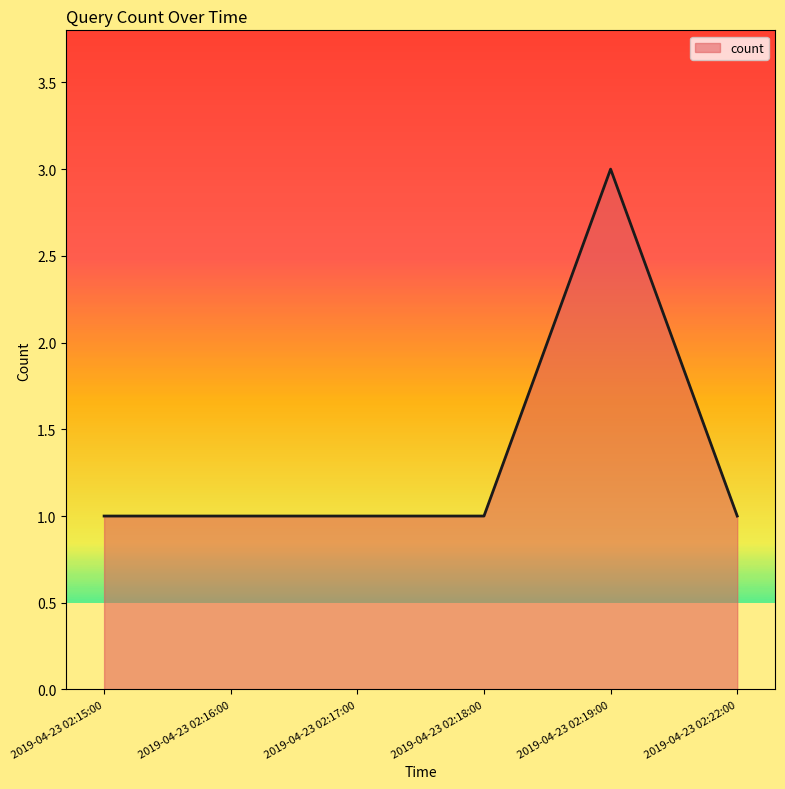

How many distinct data groups are displayed?

1